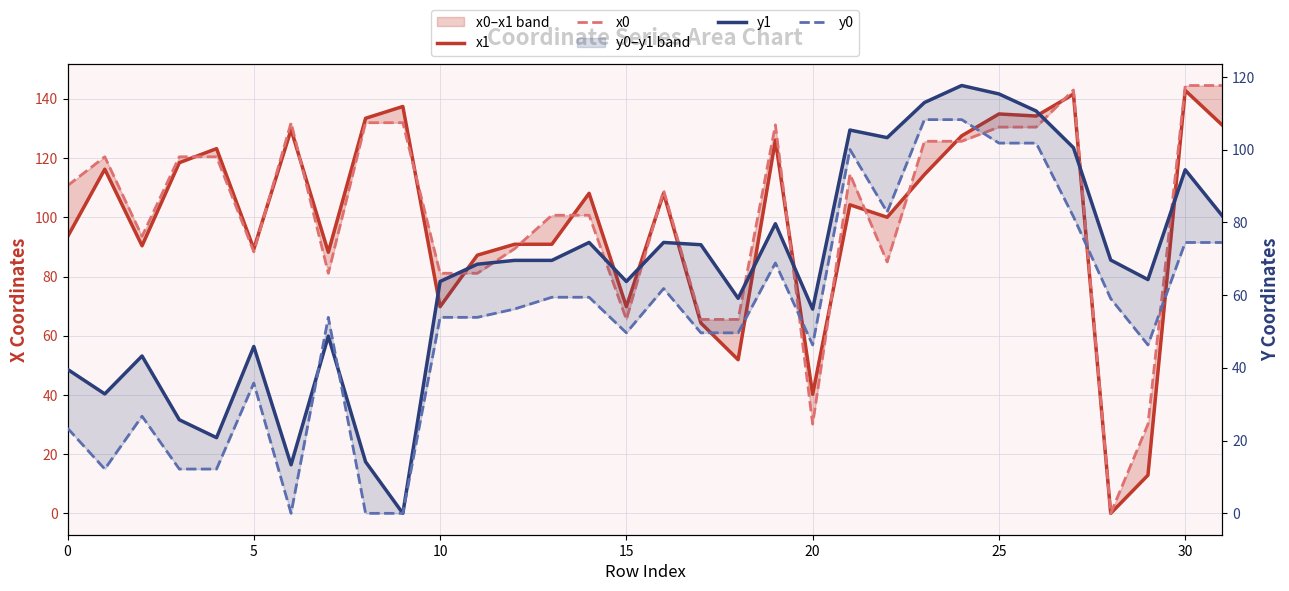

How many data points does each series have?

32